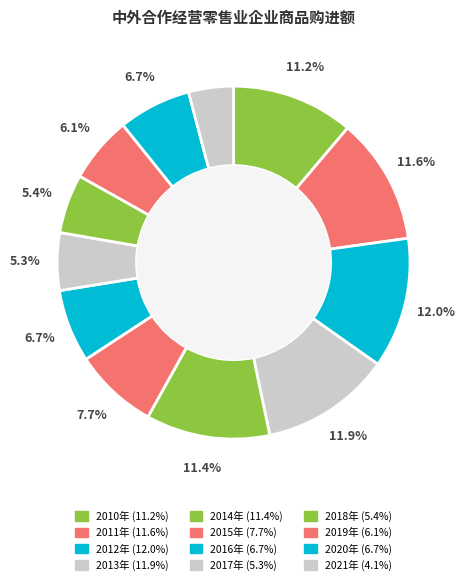

To the nearest percent, what is the combined percentage of 2016年 and 2012年?

19%